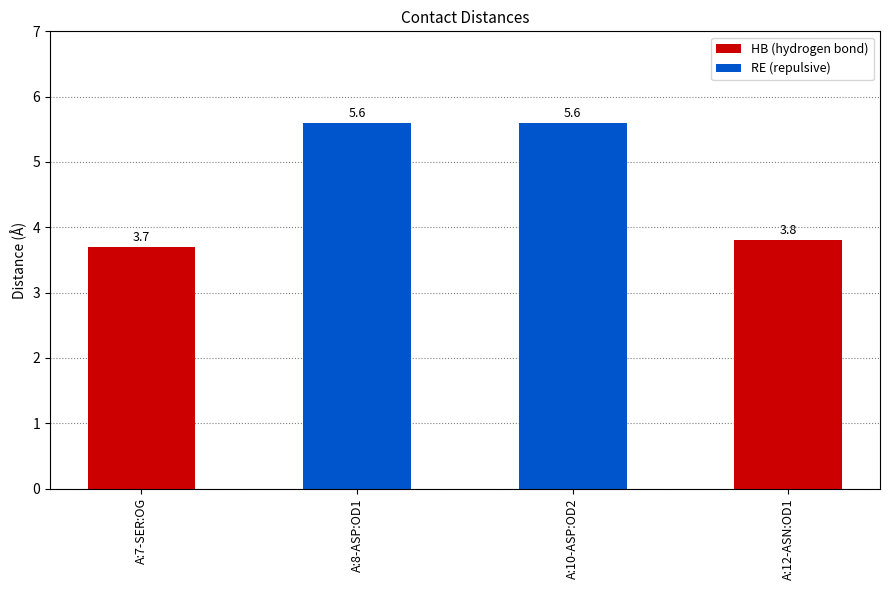

What is the maximum value shown in the chart?

5.6